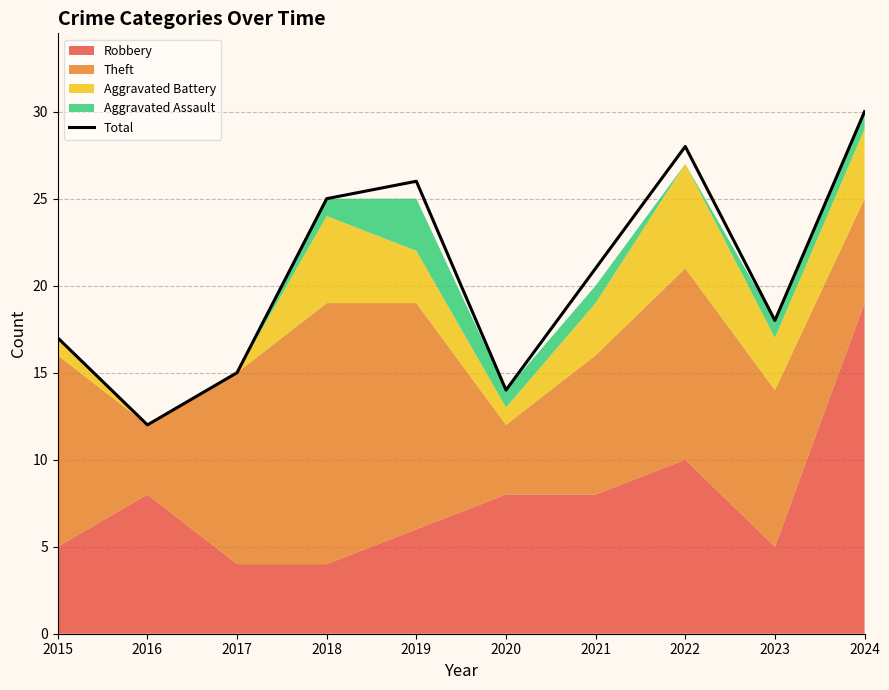

Reading left to right, transcribe all the data shown in this chart.

2015=17	2016=12	2017=15	2018=25	2019=26	2020=14	2021=21	2022=28	2023=18	2024=30